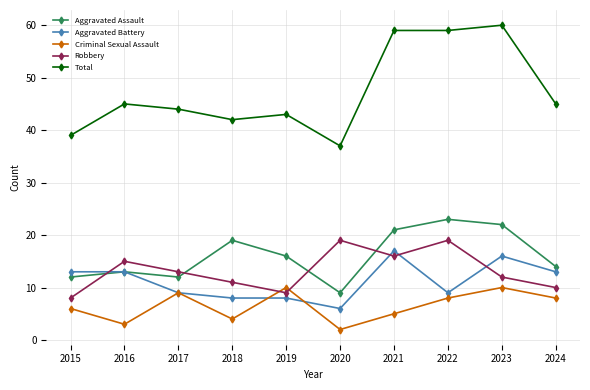

Reading left to right, transcribe all the data shown in this chart.

Aggravated Assault: 2015=12	2016=13	2017=12	2018=19	2019=16	2020=9	2021=21	2022=23	2023=22	2024=14
Aggravated Battery: 2015=13	2016=13	2017=9	2018=8	2019=8	2020=6	2021=17	2022=9	2023=16	2024=13
Criminal Sexual Assault: 2015=6	2016=3	2017=9	2018=4	2019=10	2020=2	2021=5	2022=8	2023=10	2024=8
Robbery: 2015=8	2016=15	2017=13	2018=11	2019=9	2020=19	2021=16	2022=19	2023=12	2024=10
Total: 2015=39	2016=45	2017=44	2018=42	2019=43	2020=37	2021=59	2022=59	2023=60	2024=45